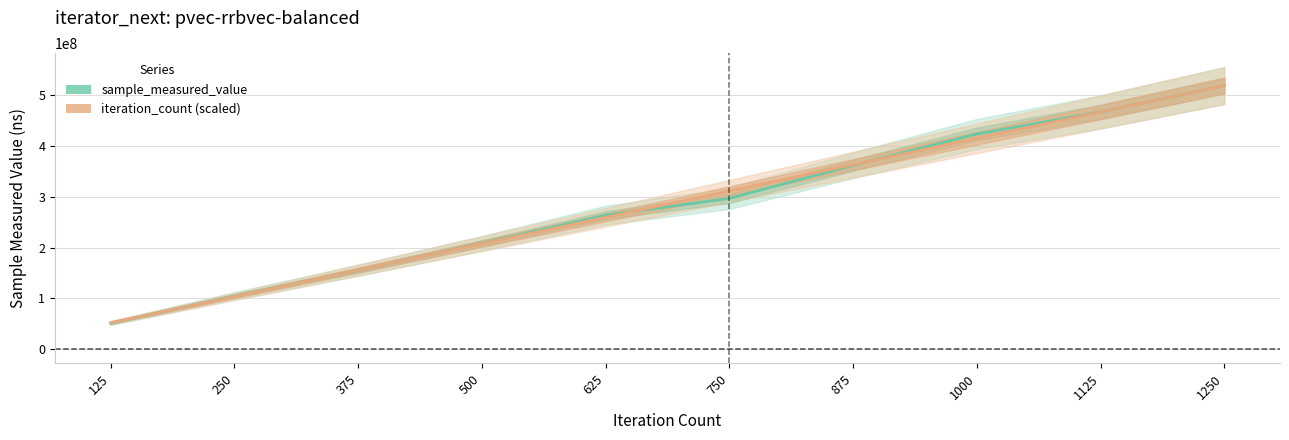

The iteration_count (scaled) series shows 467351293.5 at 1125. True or false?

True